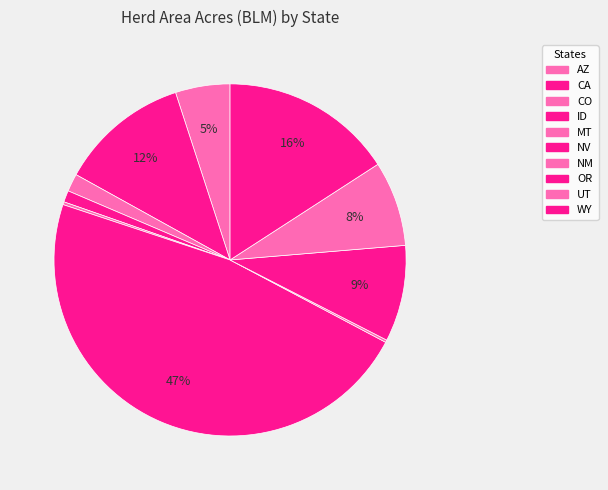

Rank the categories by value from lowest to highest.

NM, MT, ID, CO, AZ, UT, OR, CA, WY, NV